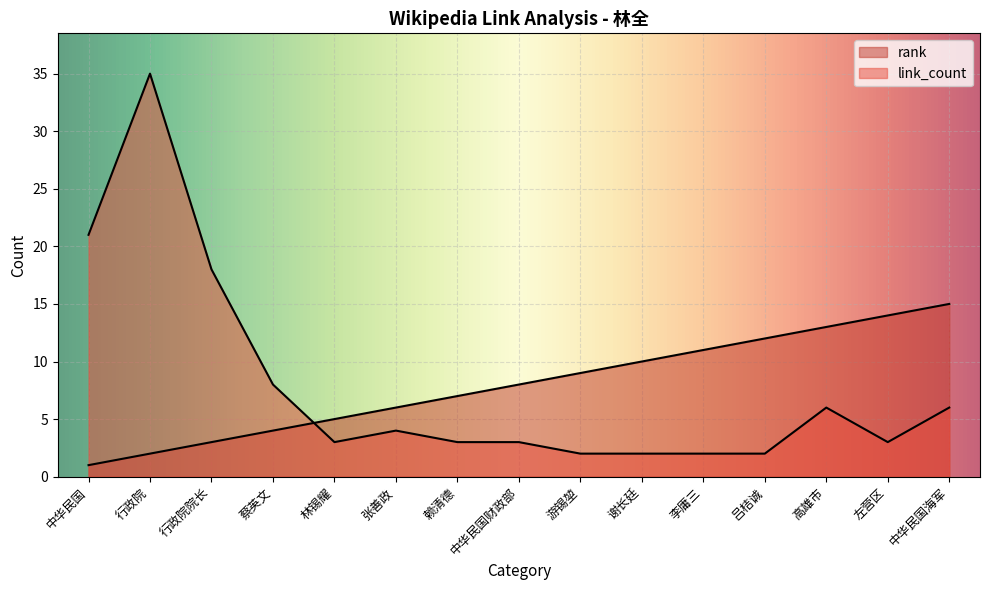

Between 中华民国 and 游锡堃, which is larger?

游锡堃